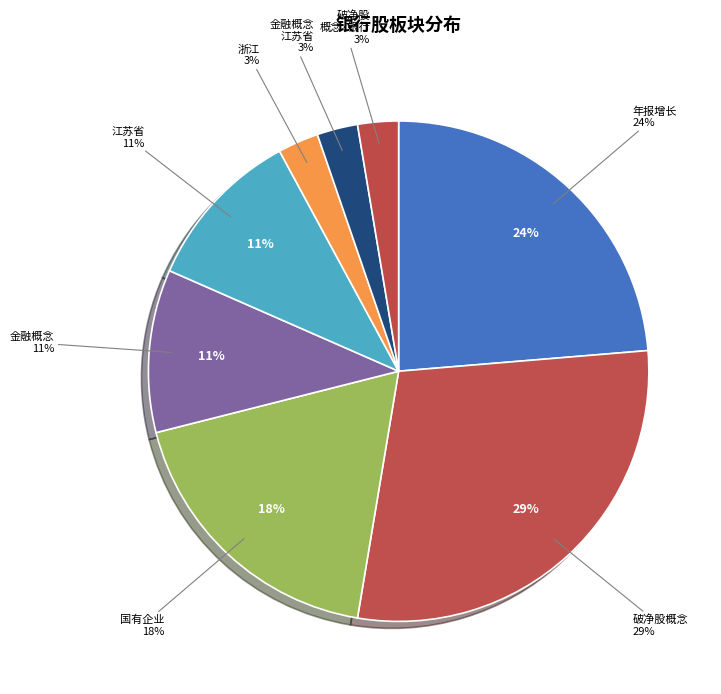

Between 银行、破净股概念 and 银行、浙江, which is larger?

银行、破净股概念